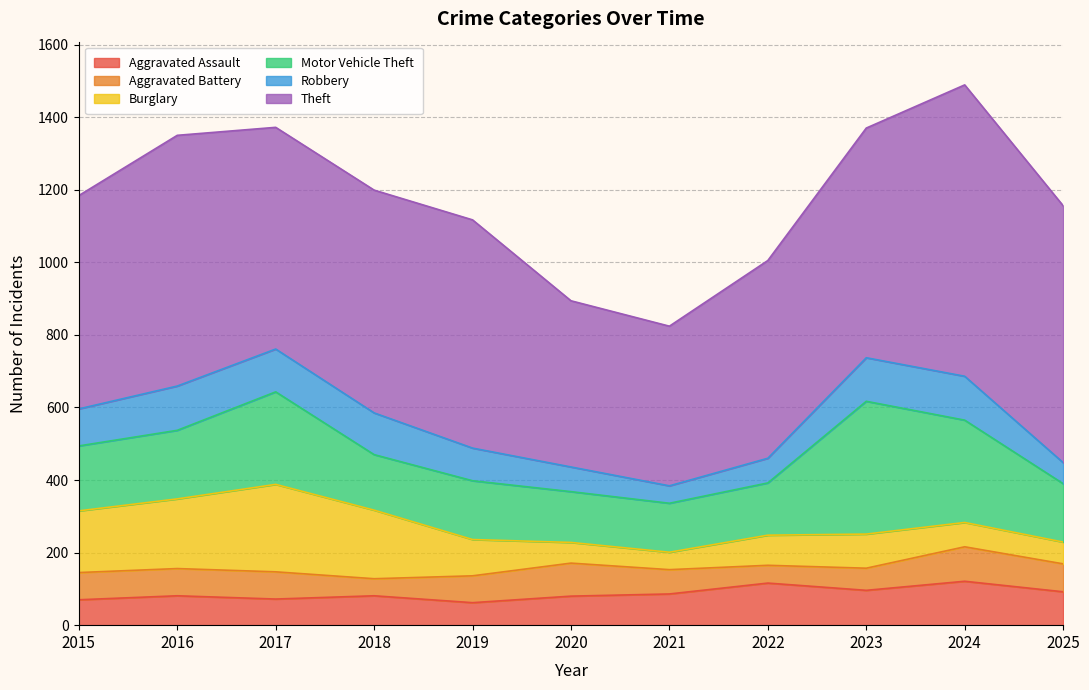

At how many categories does at least one series exceed 186?

11